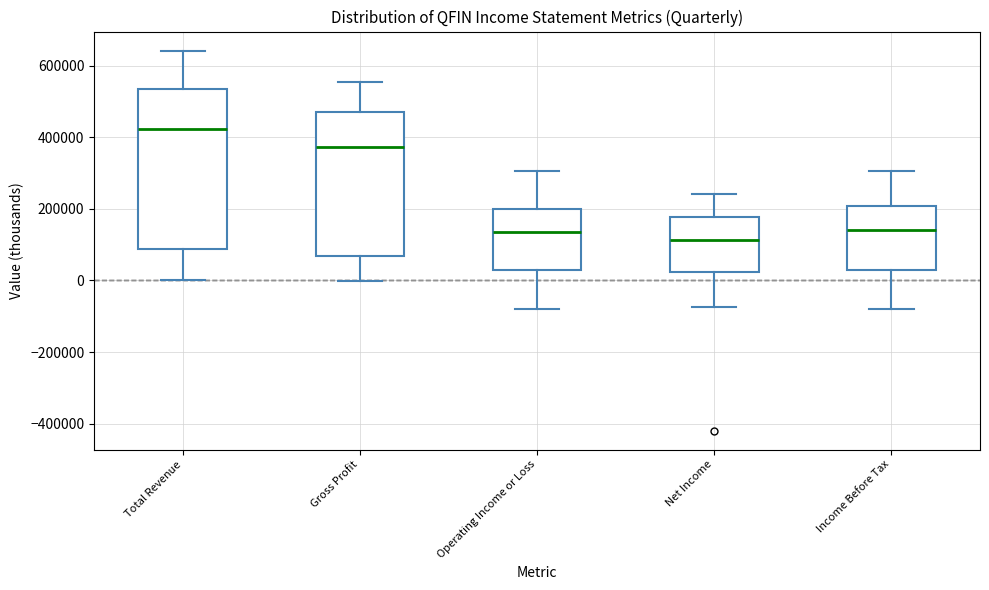

Reading left to right, read every box against the y-axis: the position of its median line, the range the box covers, and the ends of its whiskers. The values are not printed on the chart, so give them approximately, as read against the axis.

Total Revenue: median 420000, box 80000 to 540000, whiskers 0 to 640000
Gross Profit: median 380000, box 60000 to 480000, whiskers 0 to 560000
Operating Income or Loss: median 140000, box 20000 to 200000, whiskers -80000 to 300000
Net Income: median 120000, box 20000 to 180000, whiskers -80000 to 240000
Income Before Tax: median 140000, box 20000 to 200000, whiskers -80000 to 300000